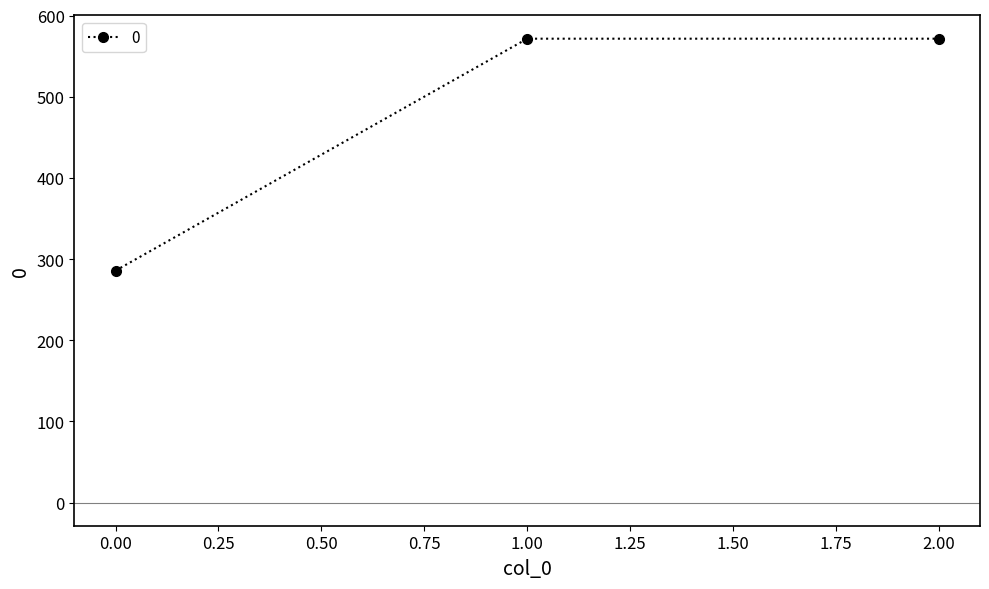

How many data points does each series have?

3